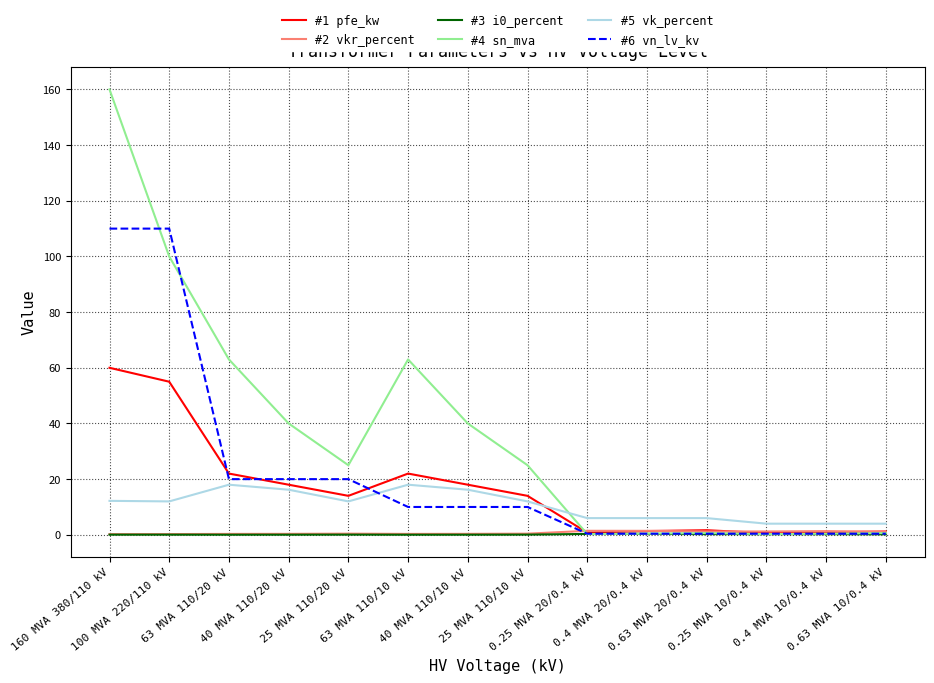

True or false: #1 pfe_kw has a value of 23.2 at 25 MVA 110/10 kV.

False